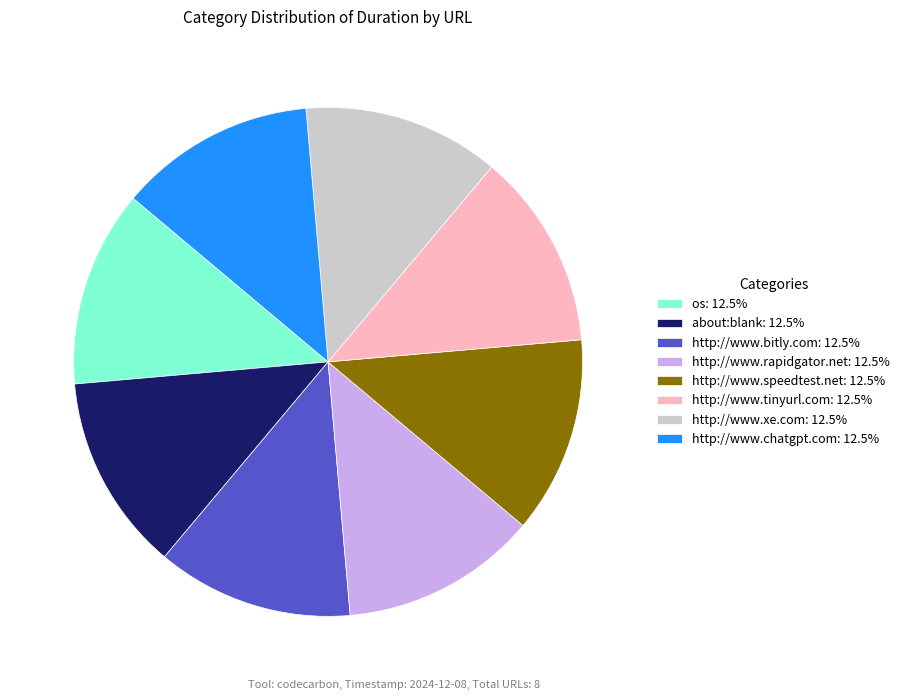

True or false: http://www.chatgpt.com accounts for 13% of the total.

True